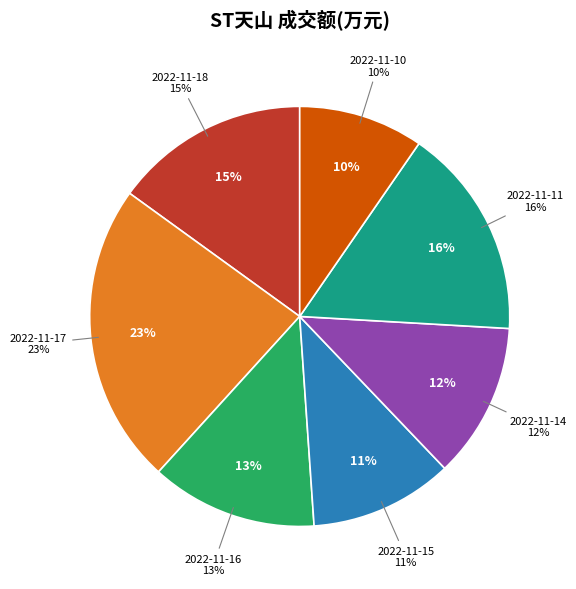

Is there a majority slice in this chart?

No